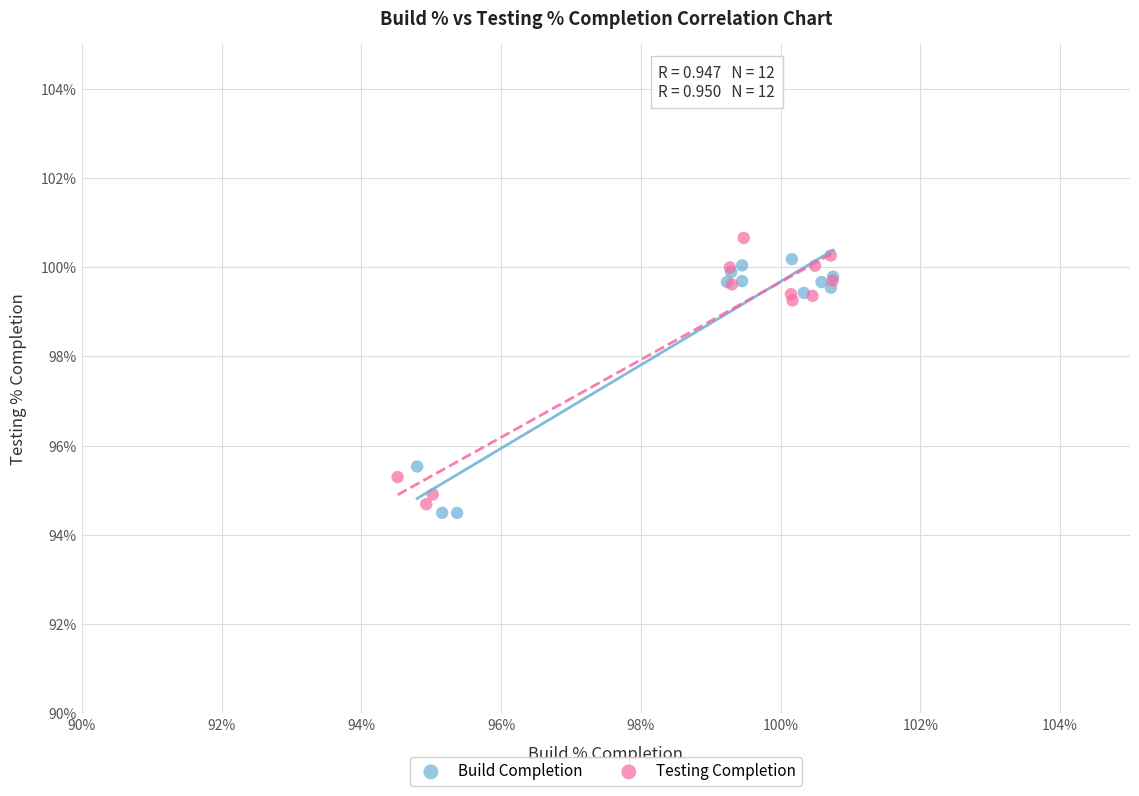

Which series reaches the maximum Y coordinate?

Testing Completion